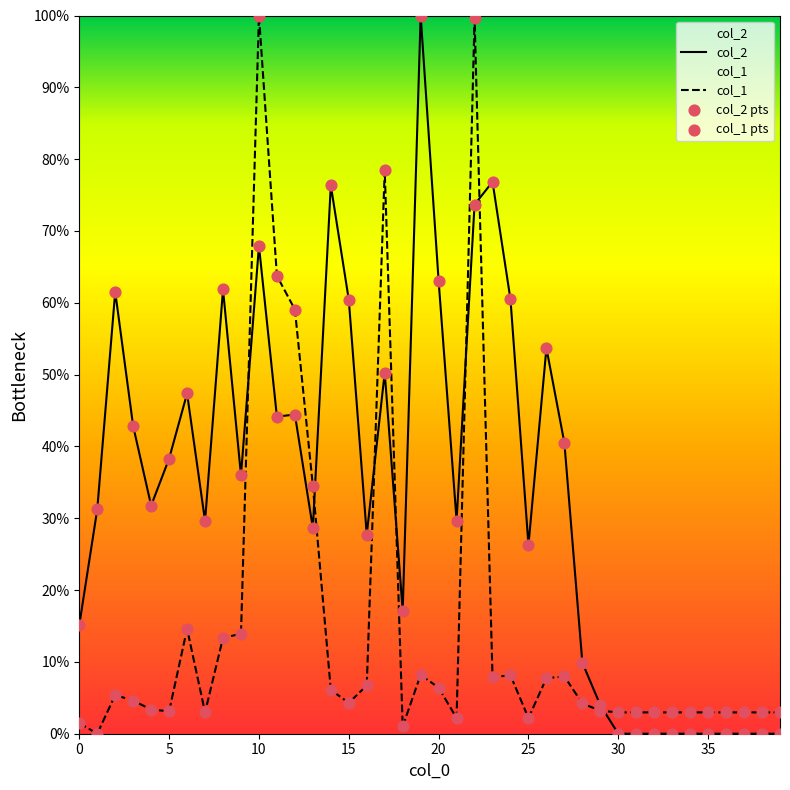

Is the value of col_2 at 35 greater than the value of col_1 at 23?

No